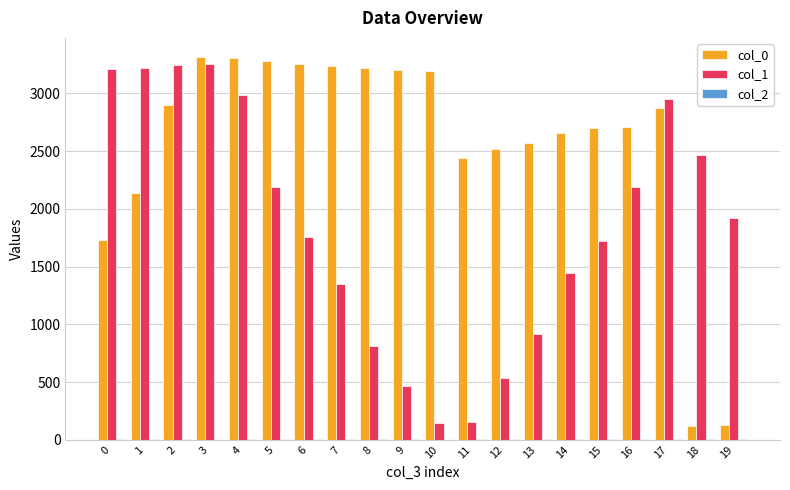

What is the maximum value for col_1?

3251.6